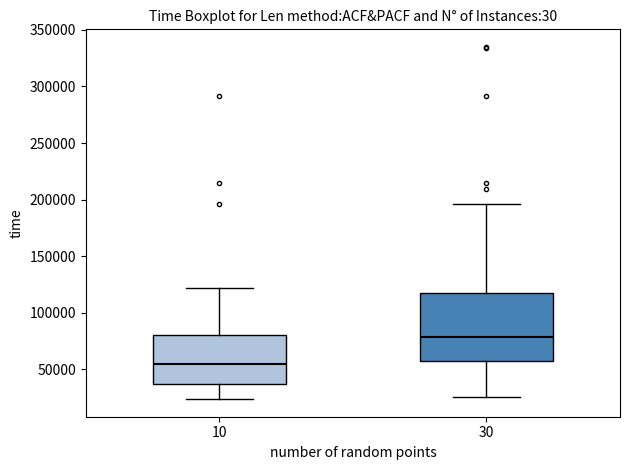

Which box is the tallest, from its lower edge to its upper edge?

30